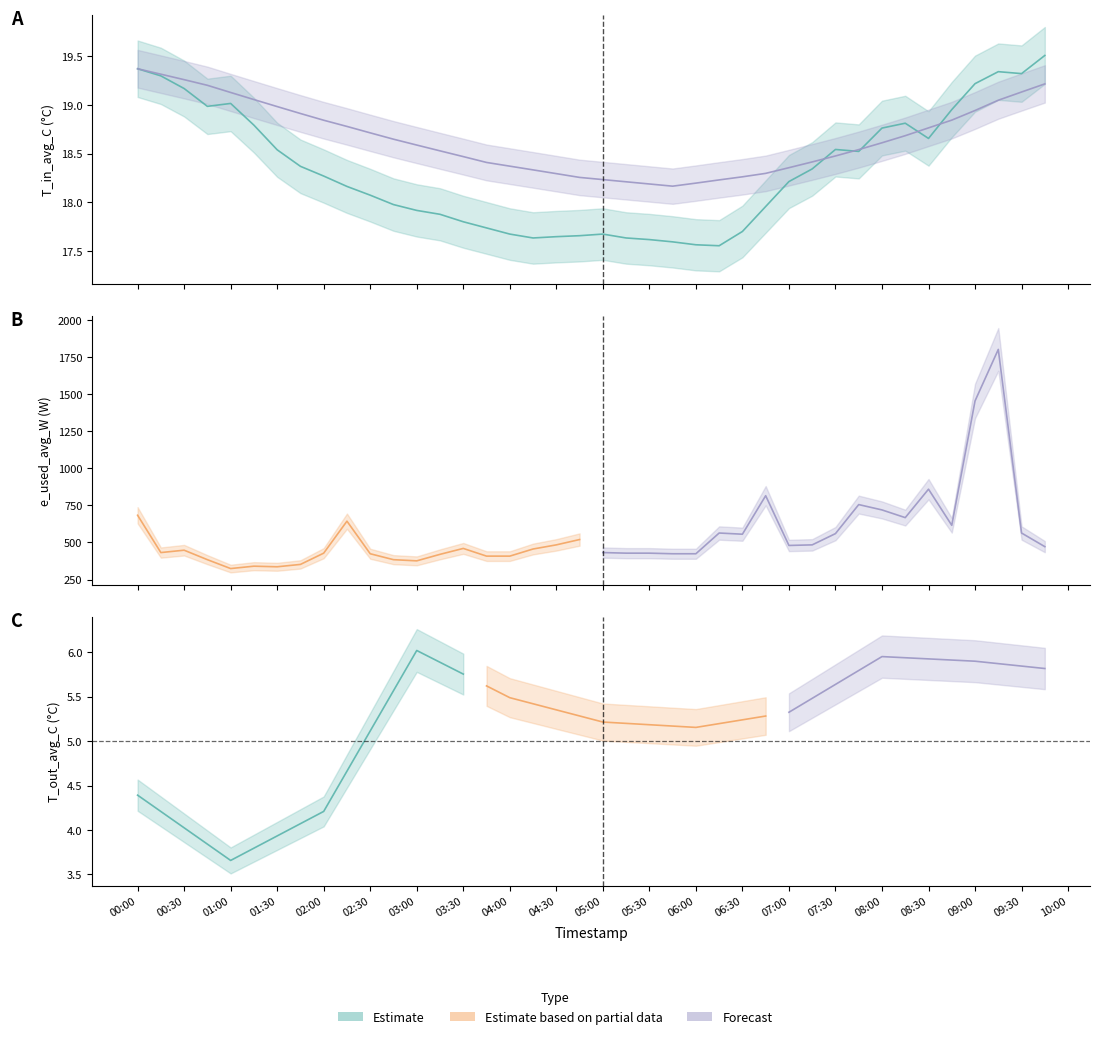

What is the label of the 40th point from the right?

00:00